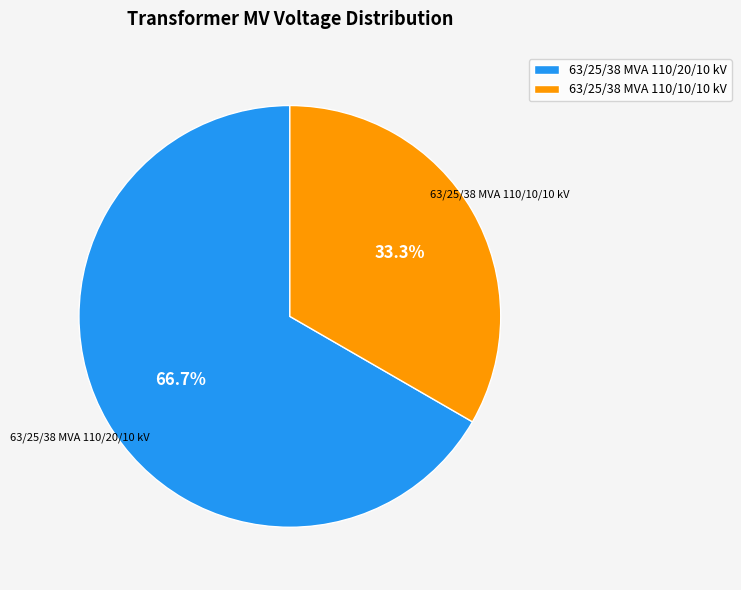

Does 63/25/38 MVA 110/10/10 kV represent more than half of the total?

No